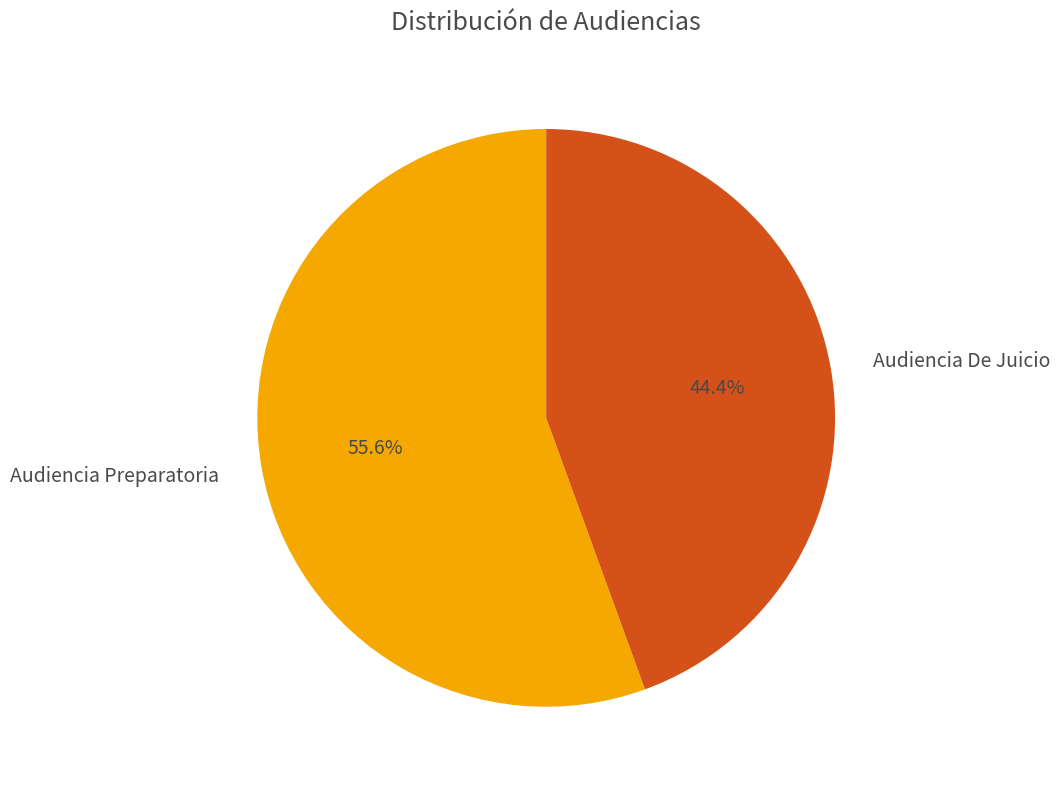

Is it true that Audiencia Preparatoria is 42% of the pie?

False